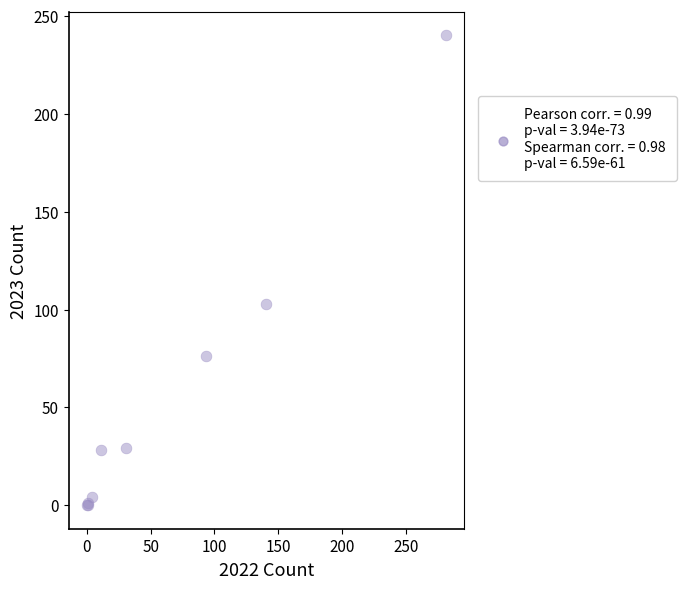

What Y value in the scatter plot is closest to 120?

103